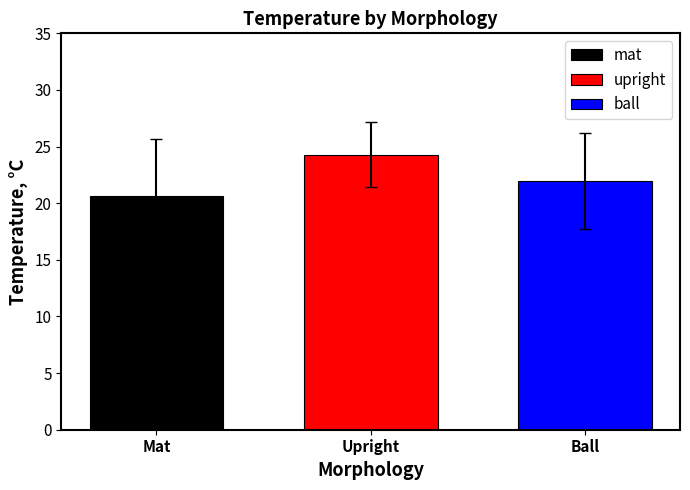

The ball series shows 22.0 at Upright. True or false?

True